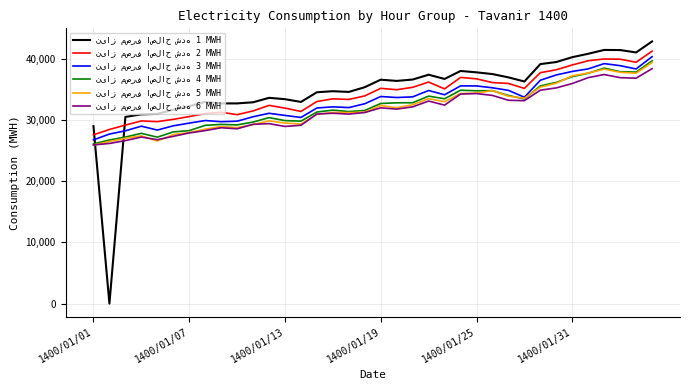

What is the maximum value shown in the chart?

42869.0